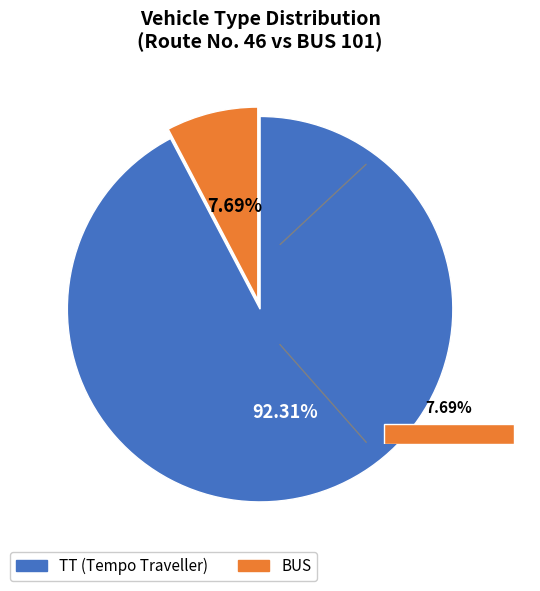

Which has a higher value, TT or BUS?

TT